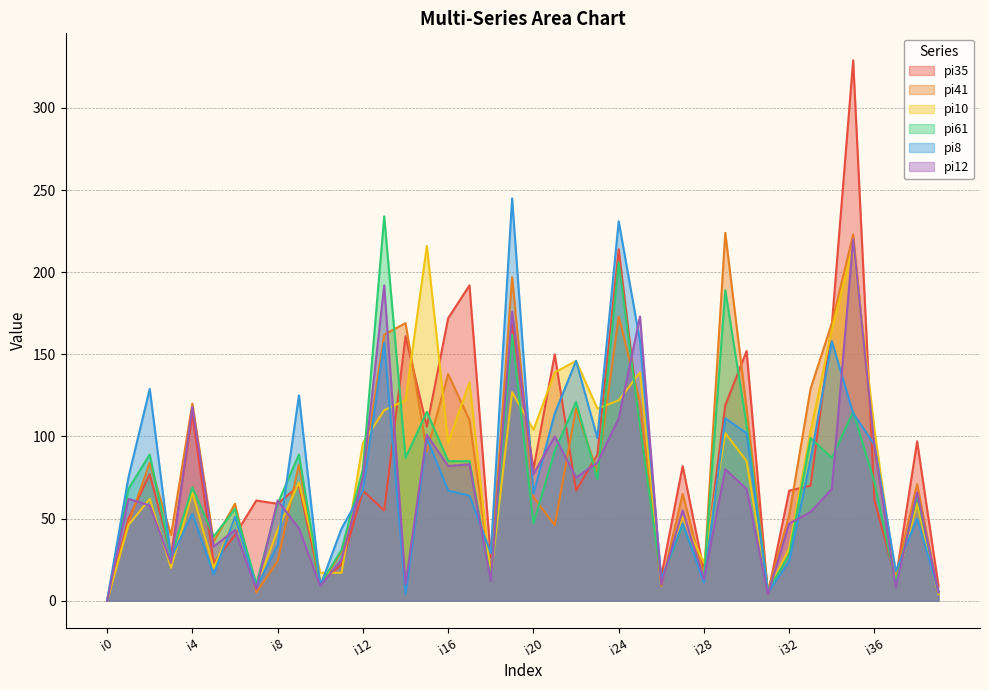

The pi8 series shows 111 at i29. True or false?

True